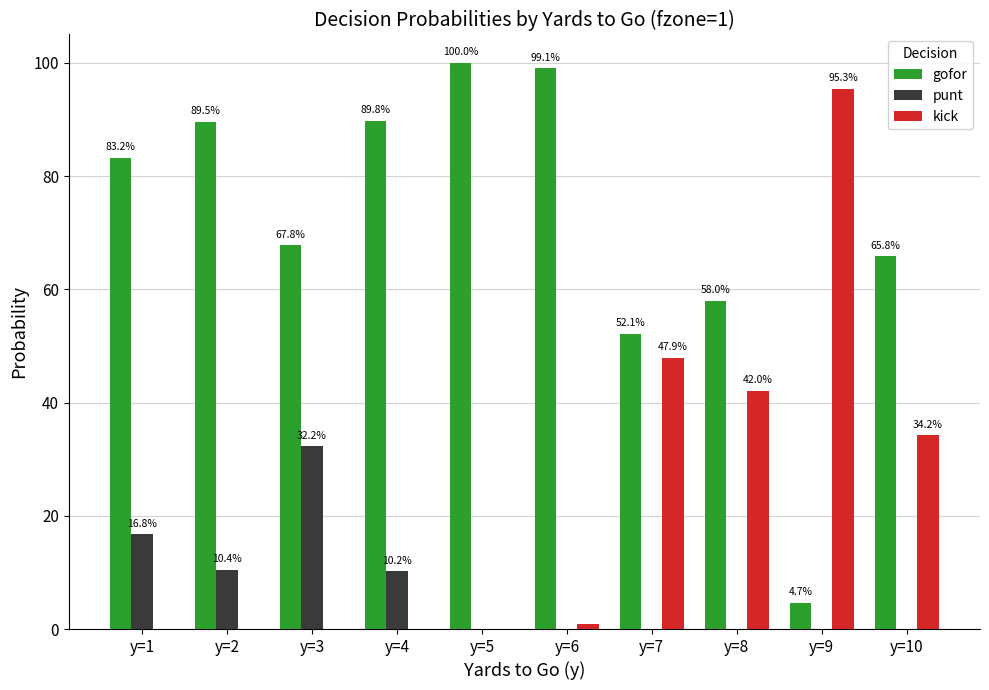

Rank the series by their maximum value, from highest to lowest.

gofor, kick, punt